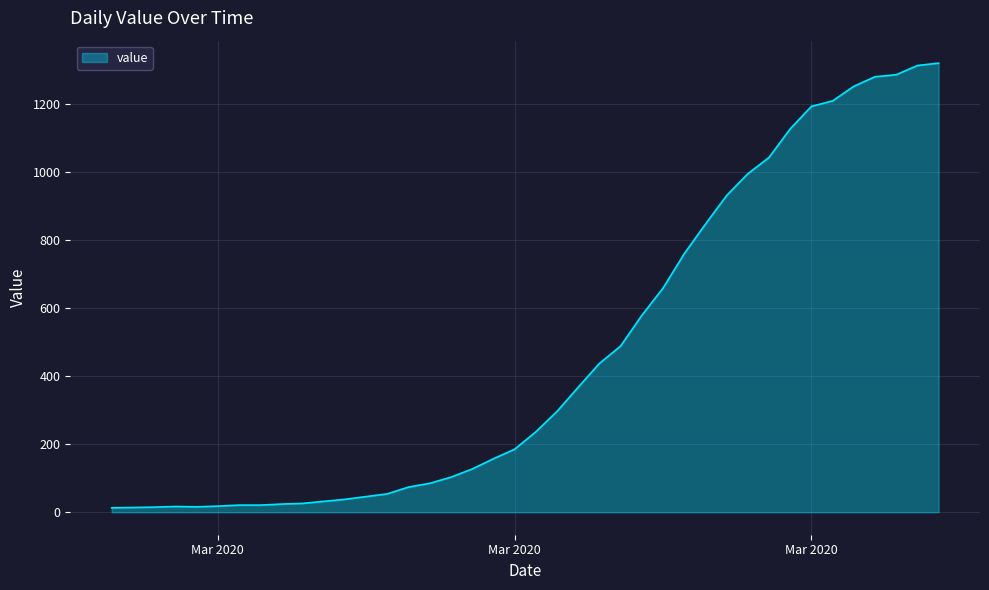

What is the maximum value shown in the chart?

1319